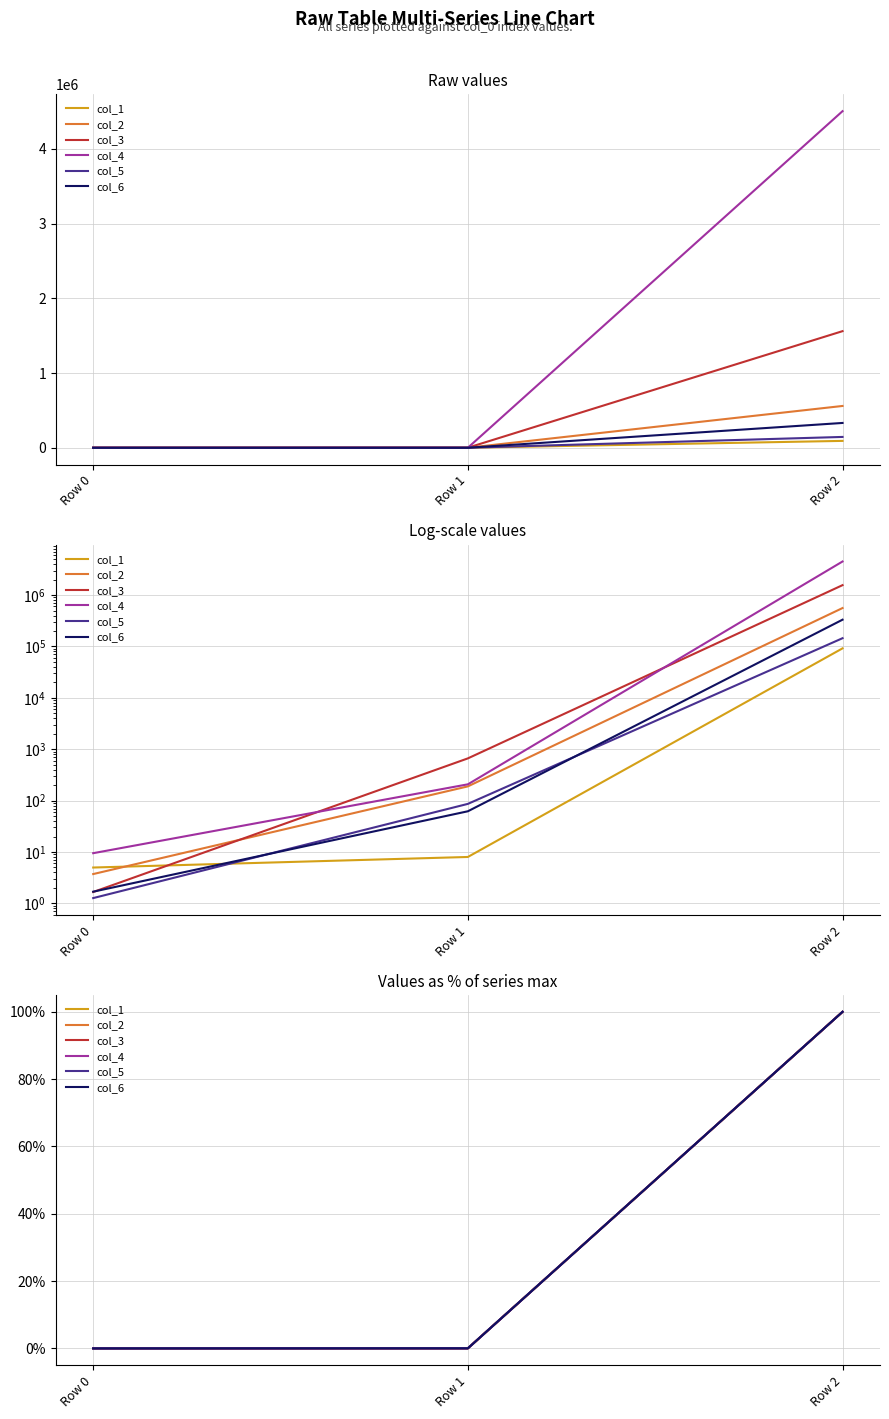

At which category does the chart reach its peak across all series?

Row 2